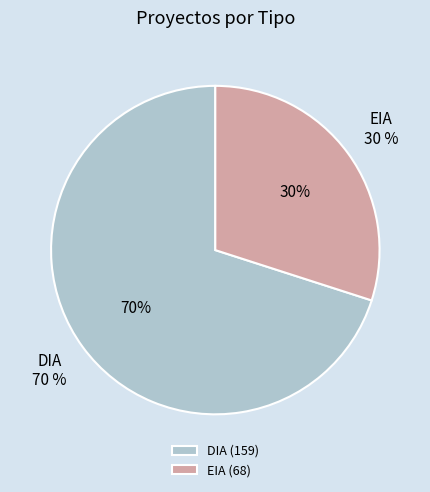

Do EIA and DIA together represent more than half of the pie?

Yes